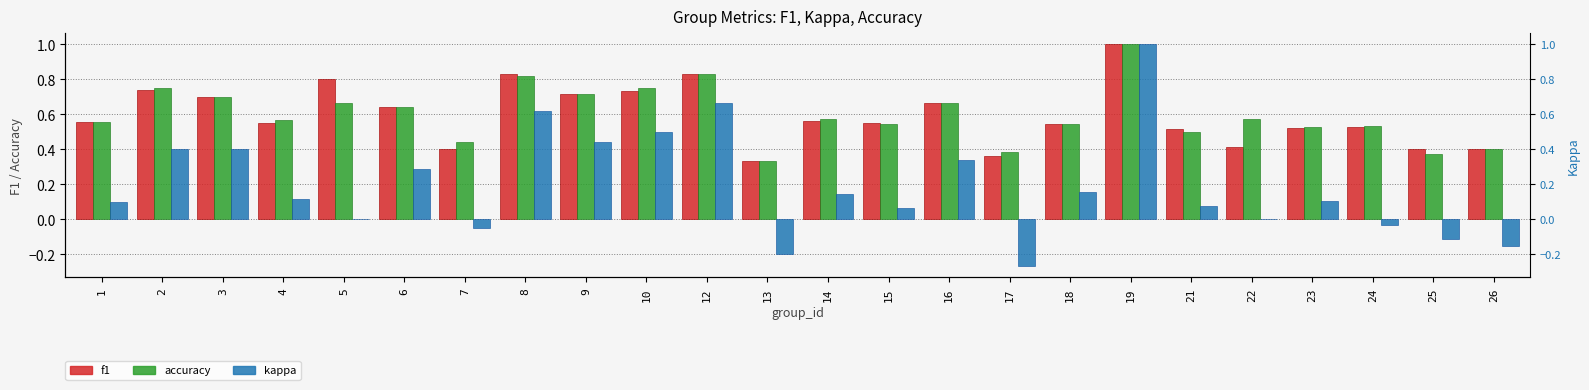

Which has a higher value, 2 or 10?

2